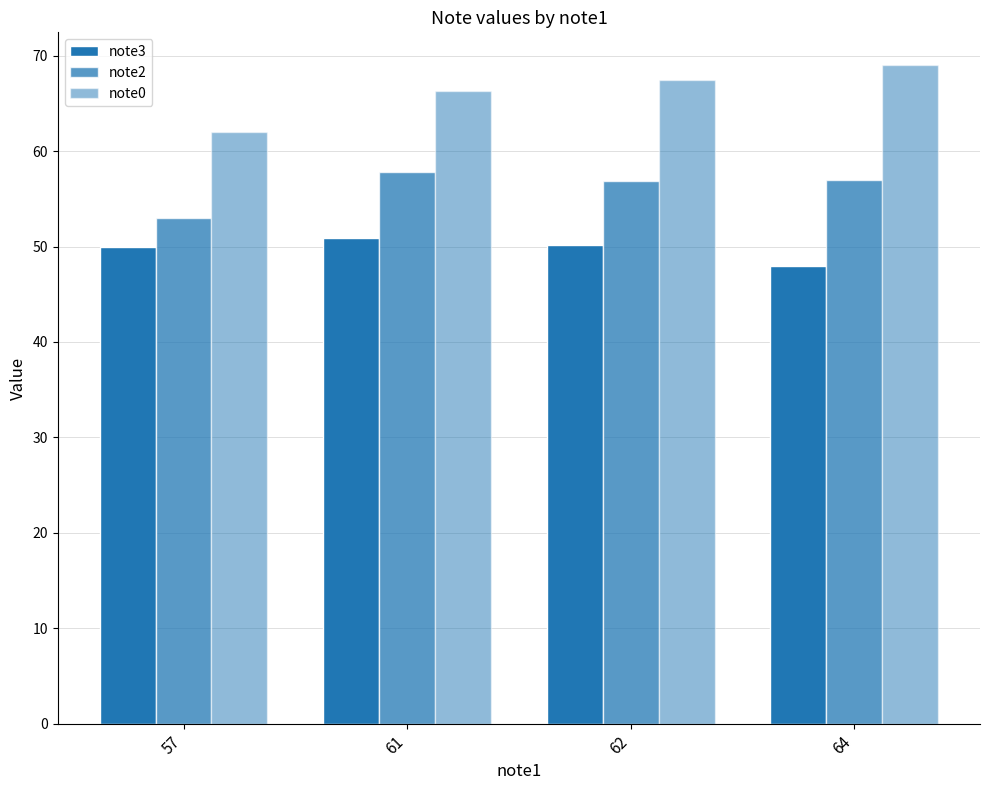

Which series has the largest total across all categories?

note0